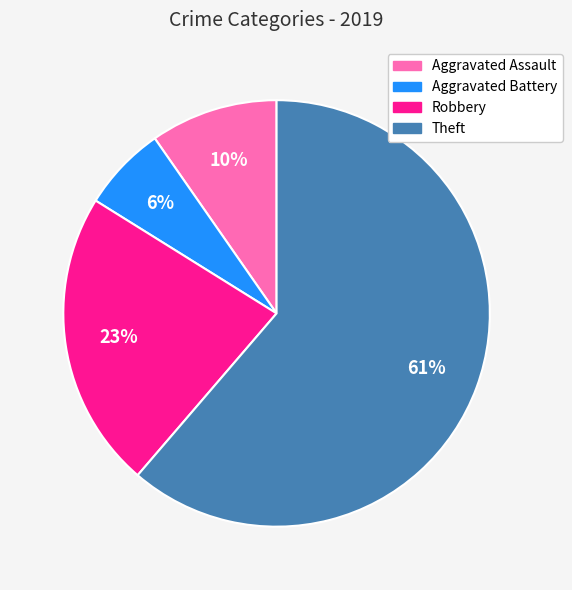

Rank the categories by value from lowest to highest.

Aggravated Battery, Aggravated Assault, Robbery, Theft